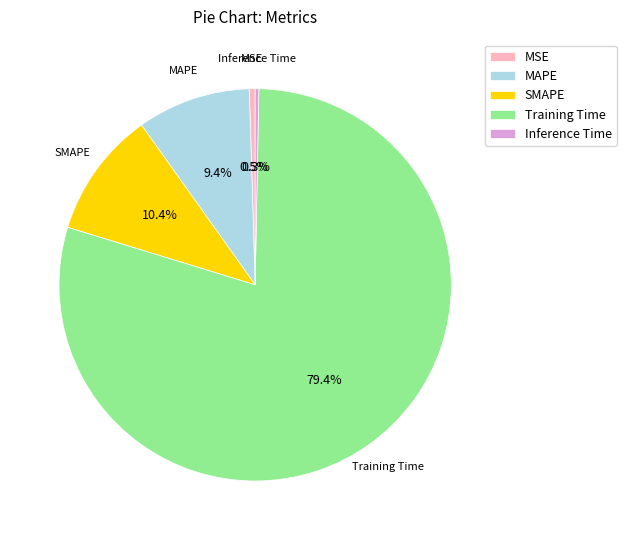

To the nearest percent, what is the average slice percentage?

20%